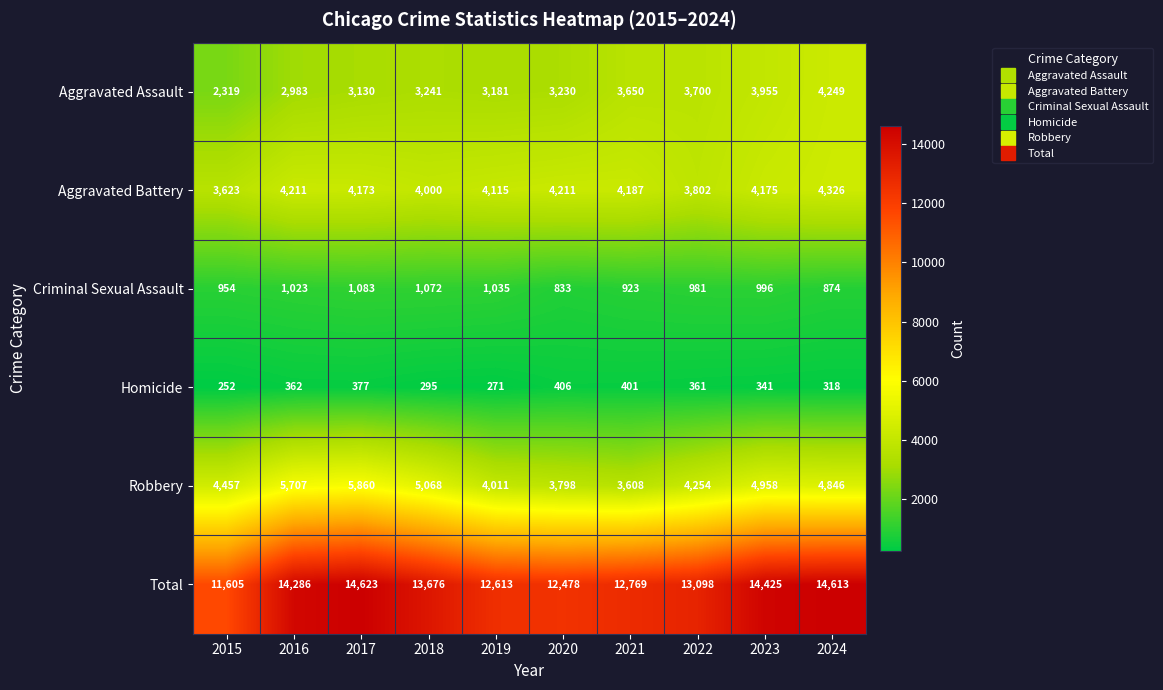

How many categories are shown in the chart?

10